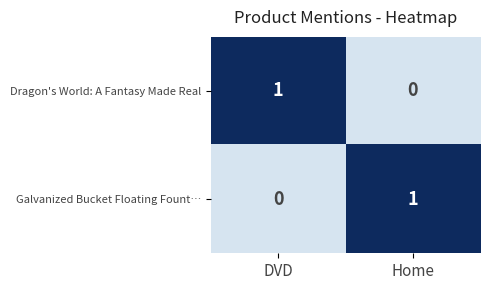

What is the total value across all series at DVD?

1